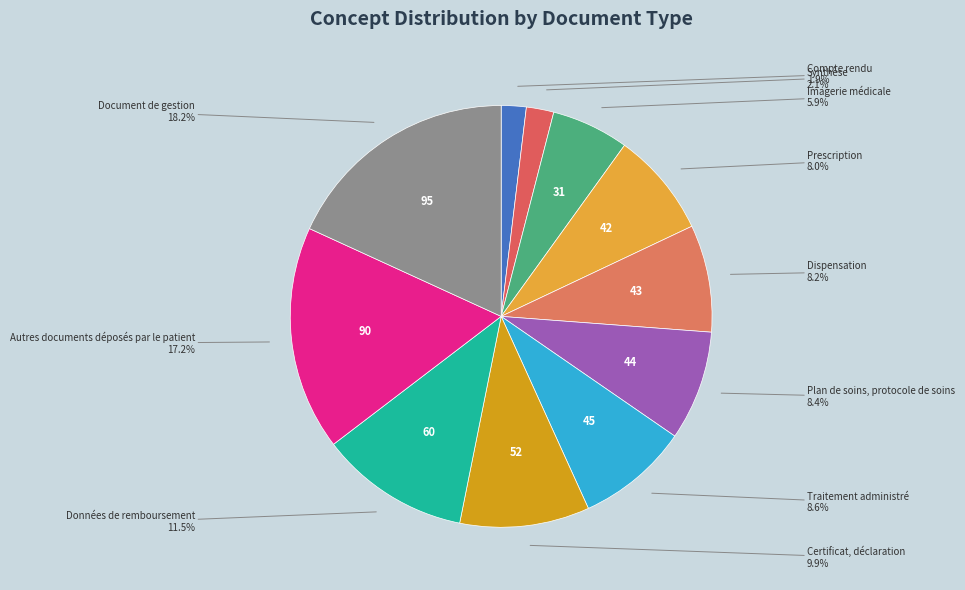

Do Certificat, déclaration and Dispensation together represent more than half of the pie?

No